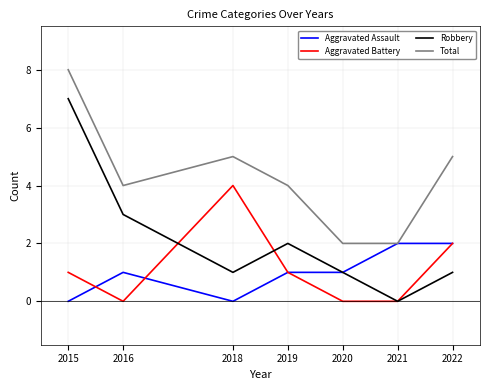

How many interior local valleys does the Robbery series have?

2